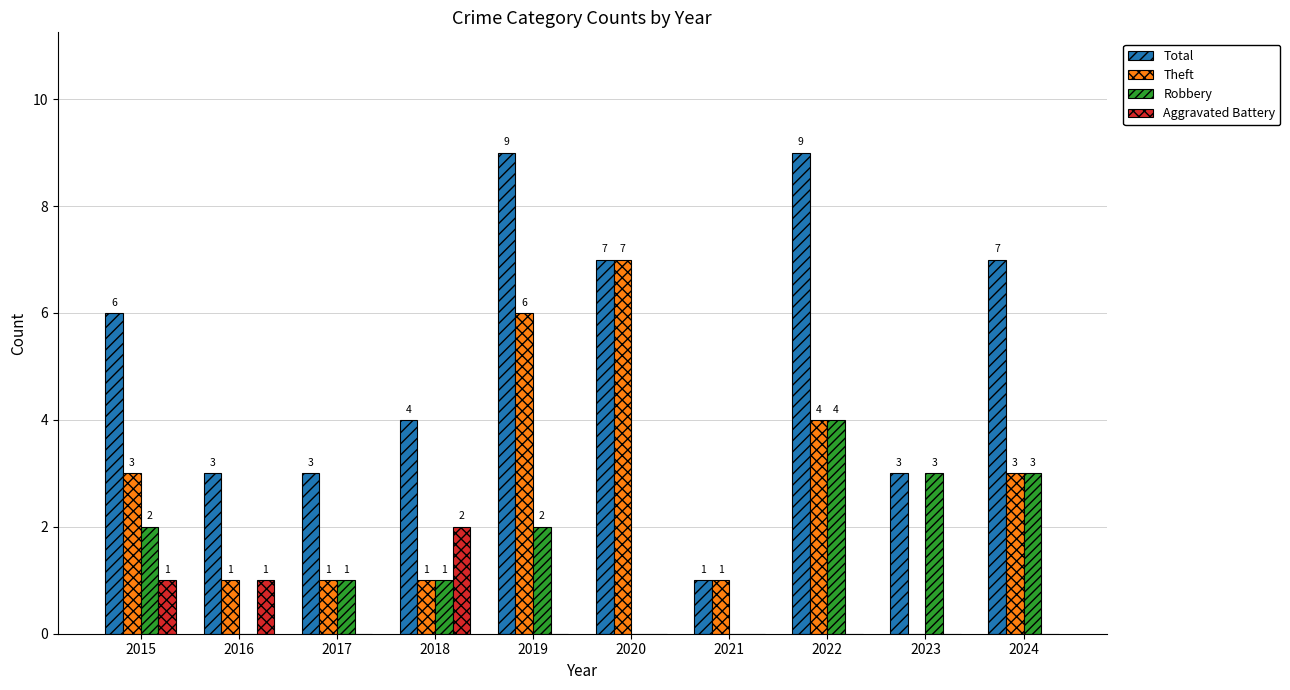

Which series has the largest total across all categories?

Total